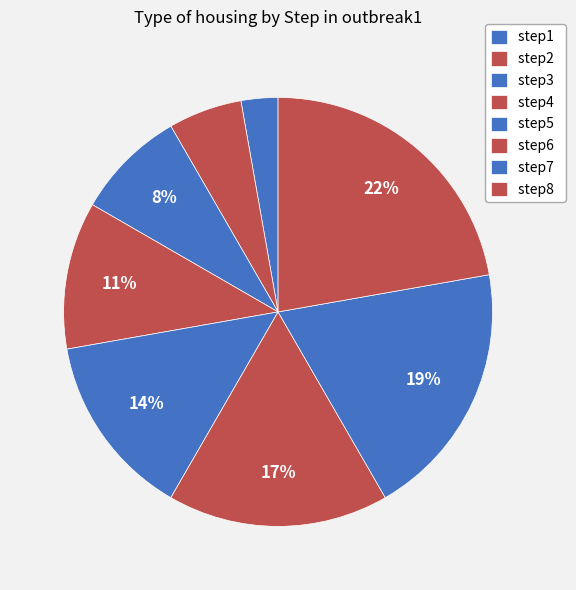

To the nearest percent, what is the difference between the largest and smallest slice percentages?

19%